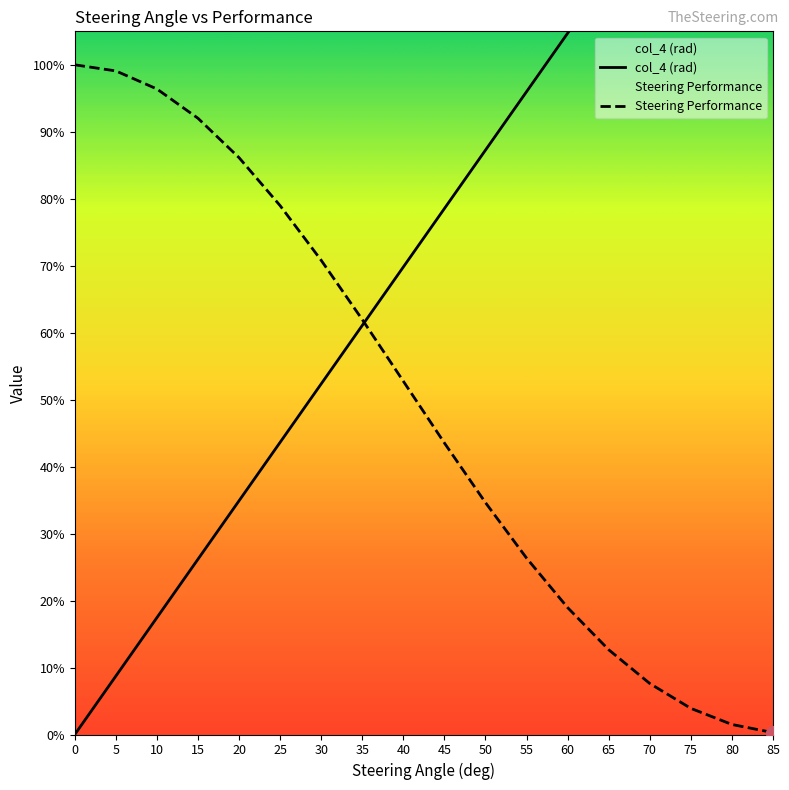

Count the number of data series in this chart.

2